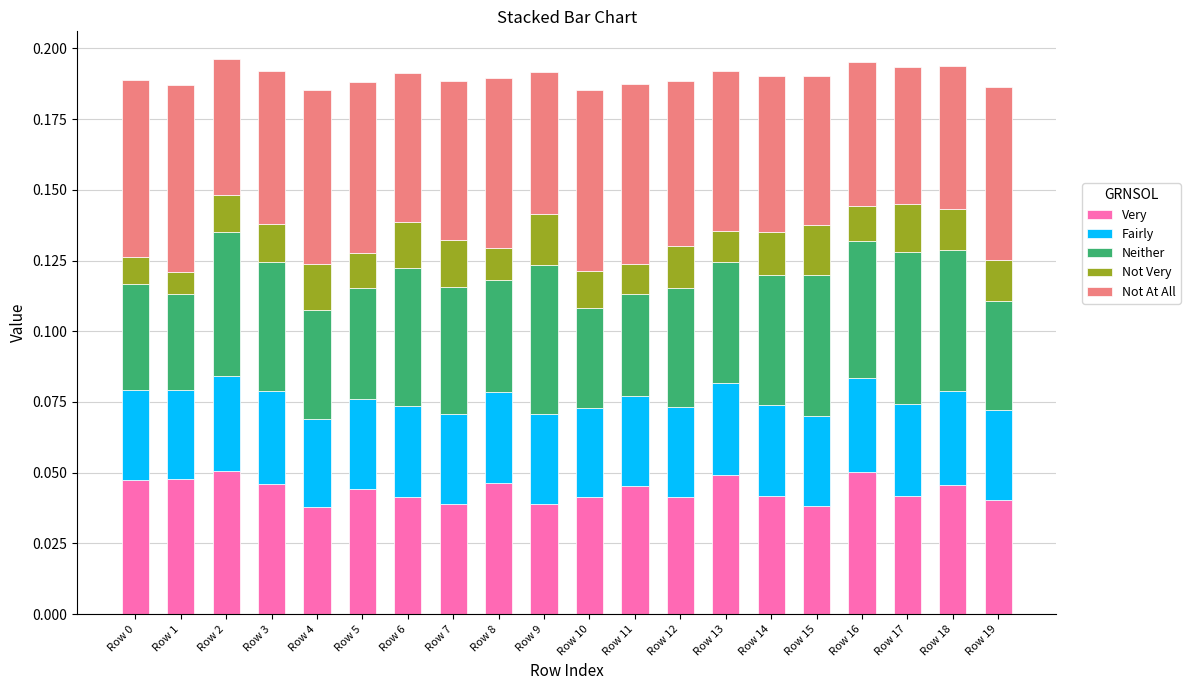

What is the sum of all Very values?

0.9